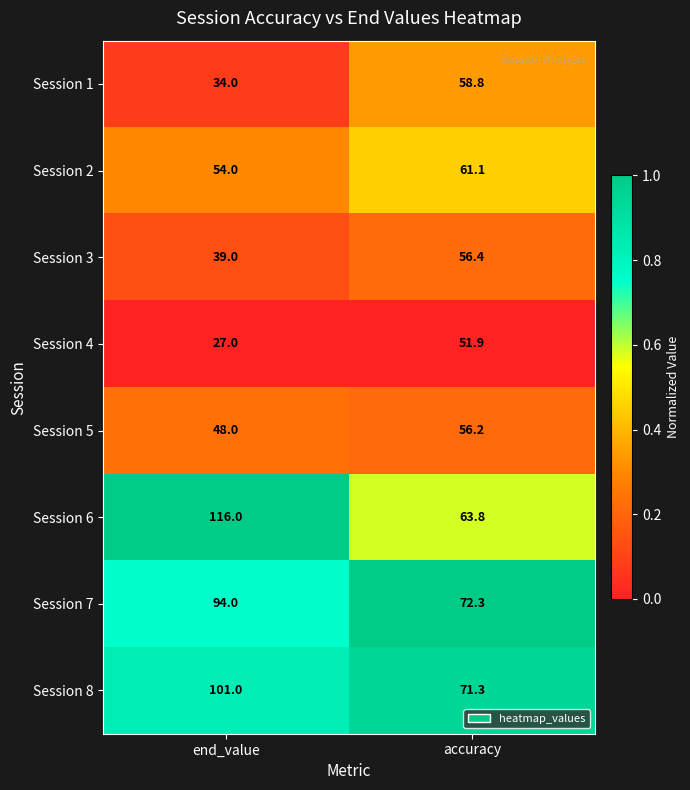

Which series has the largest total across all categories?

Session 6